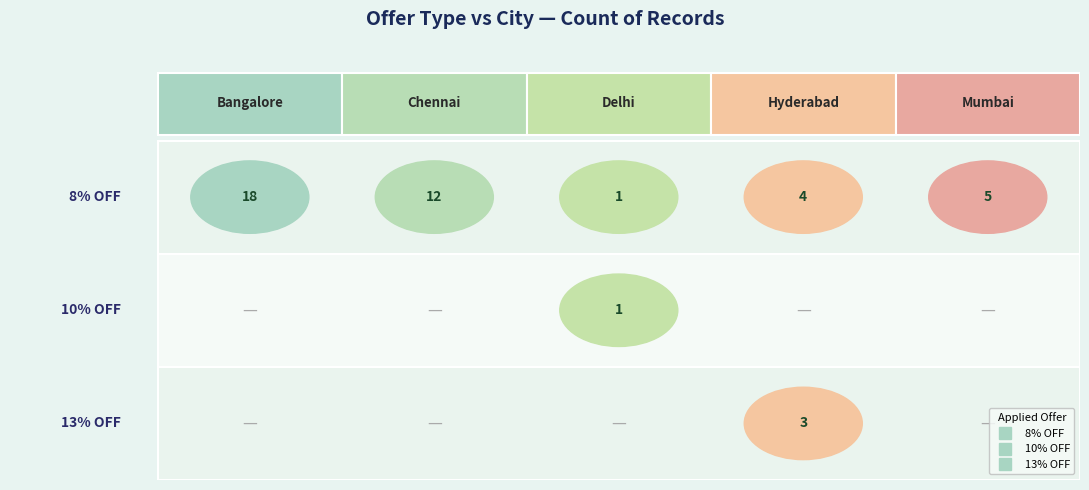

Which category has the lowest value in the 8% OFF series?

Delhi